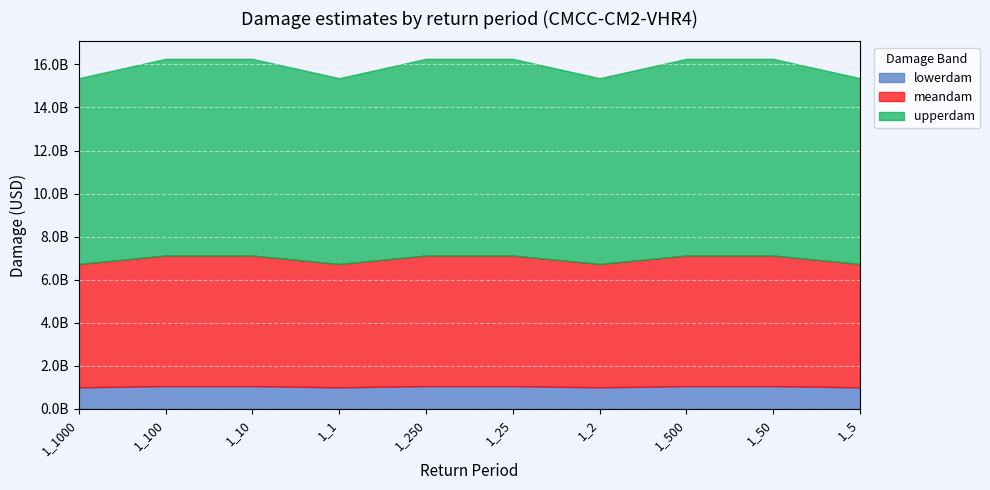

True or false: lowerdam and upperdam cross at least once.

False